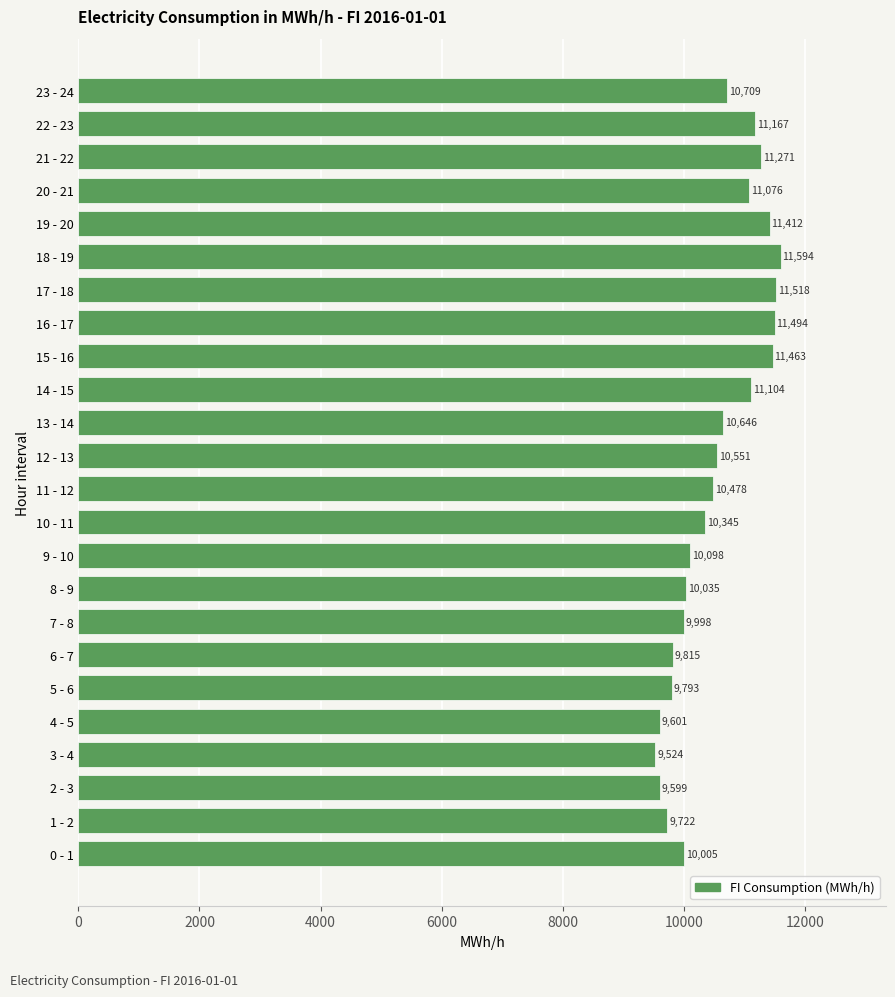

What is the change in value from 9 - 10 to 19 - 20?

+1314